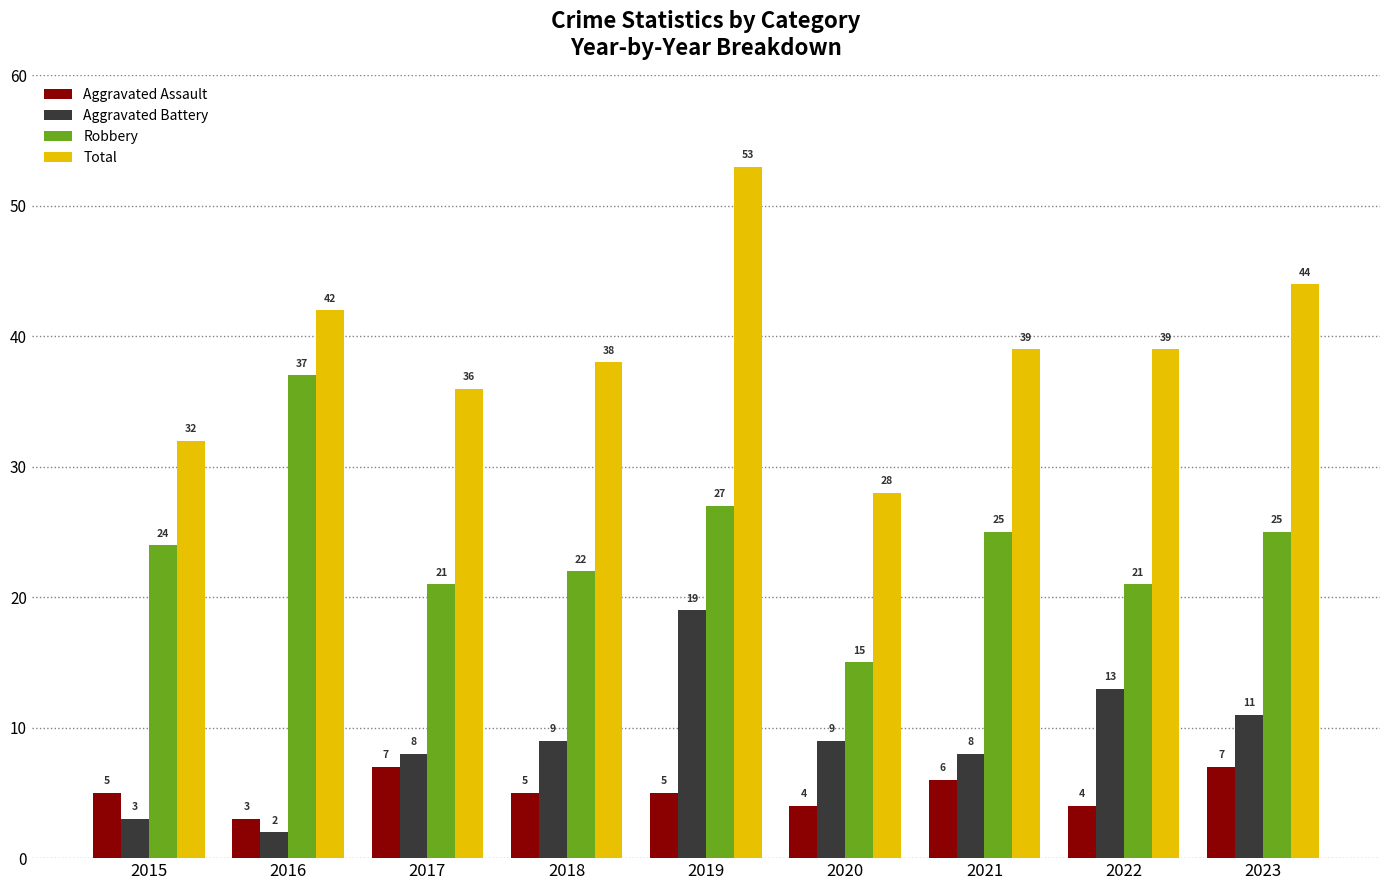

What is the difference between the maximum and second lowest values in the Robbery series?

16